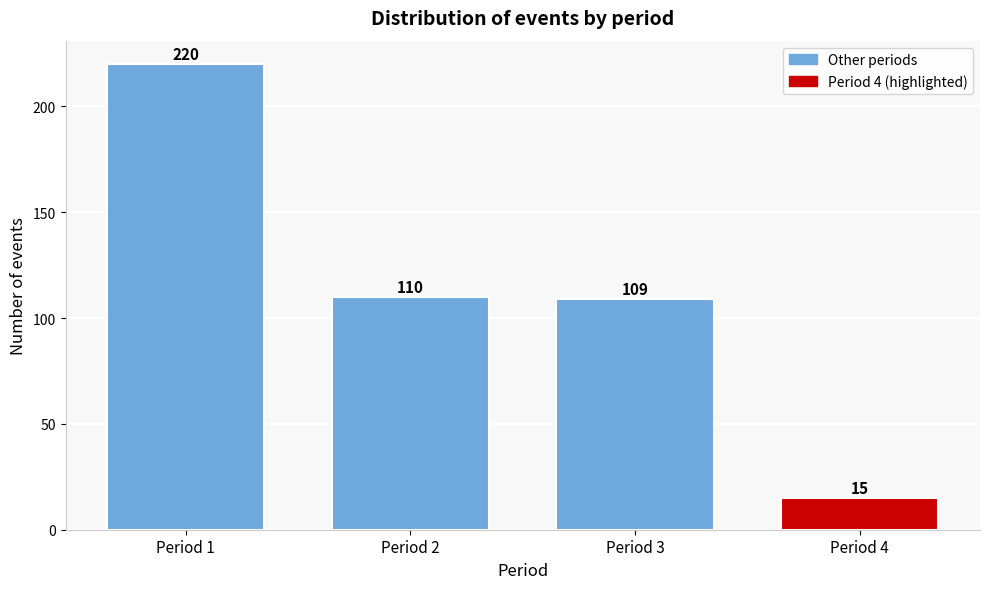

Reading left to right, list all the values displayed in this chart.

220	110	109	15